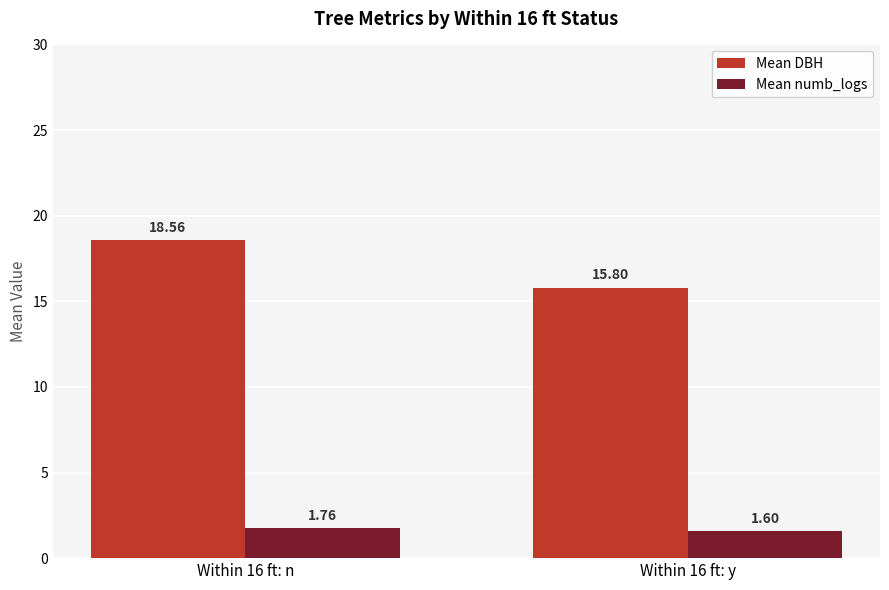

What is the difference between the Mean numb_logs values at Within 16 ft: y and Within 16 ft: n?

0.2